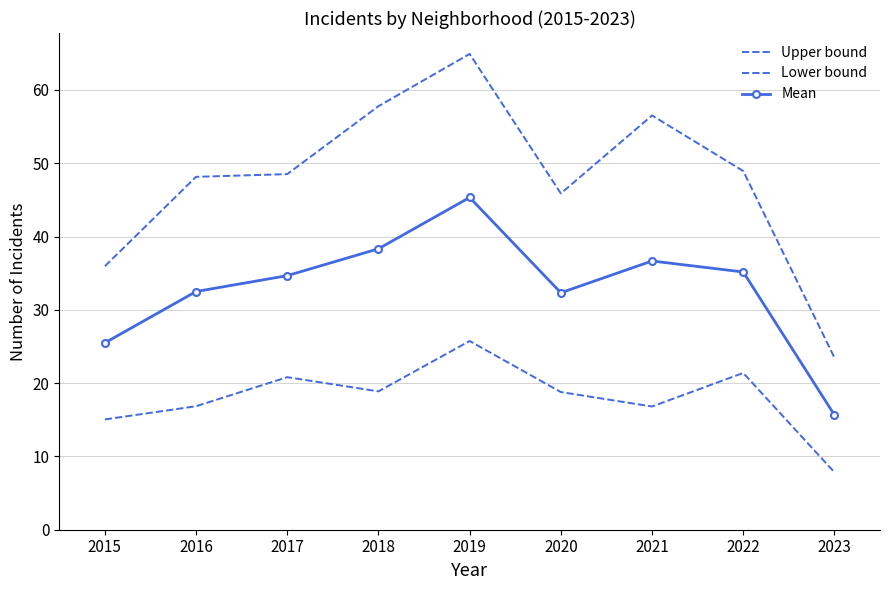

Rank the categories by Mean value from lowest to highest.

2023, 2015, 2020, 2016, 2017, 2022, 2021, 2018, 2019